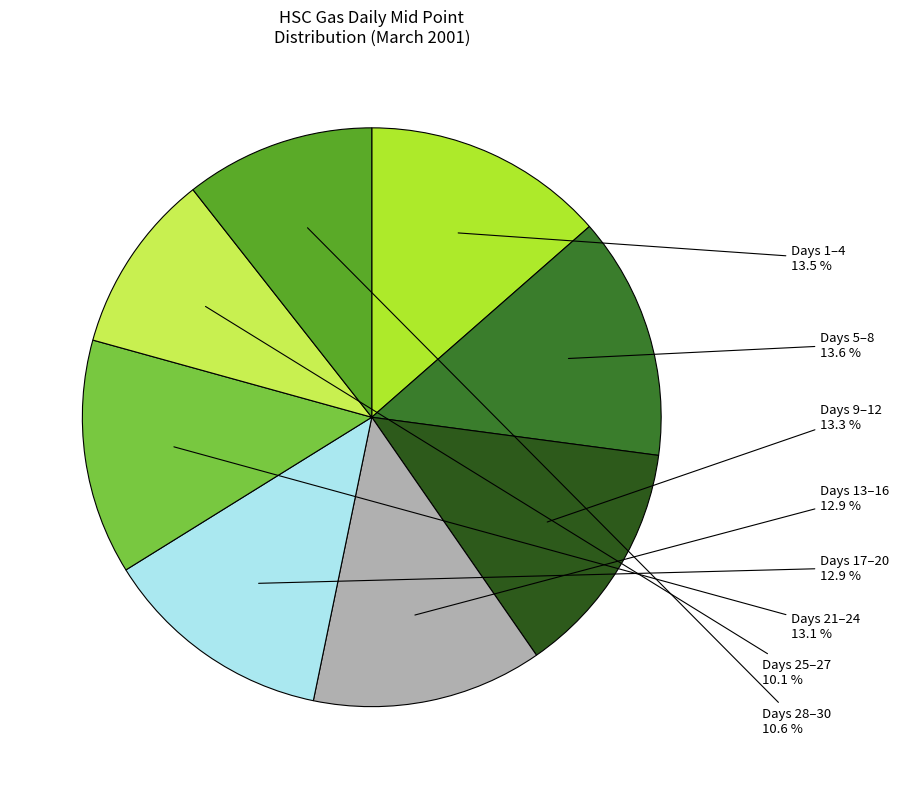

Does any single category account for the majority?

No